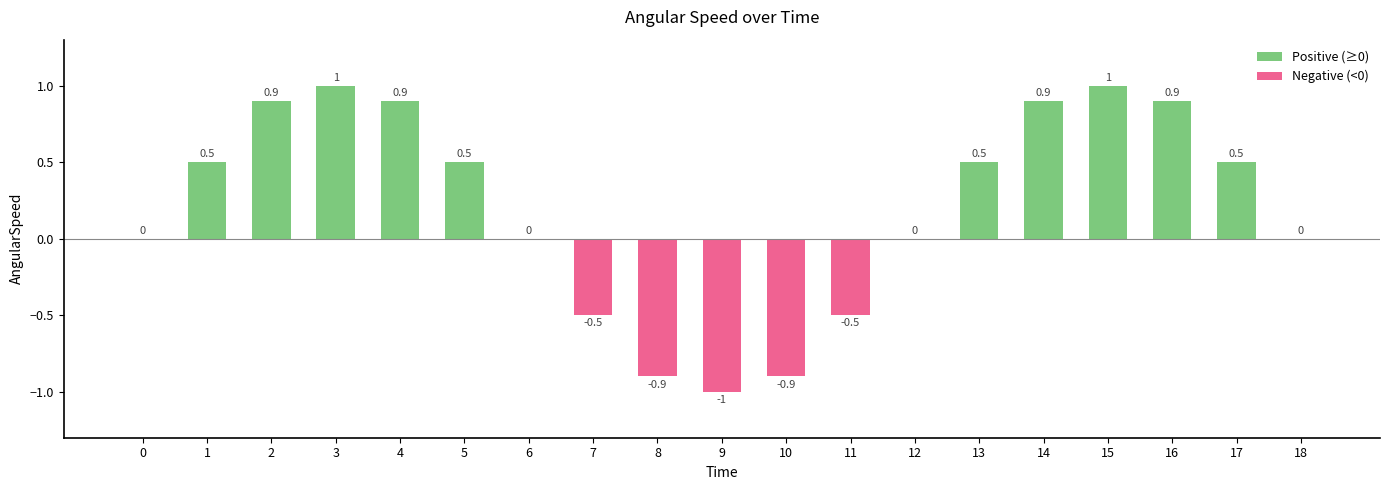

What is the greatest value displayed?

1.0